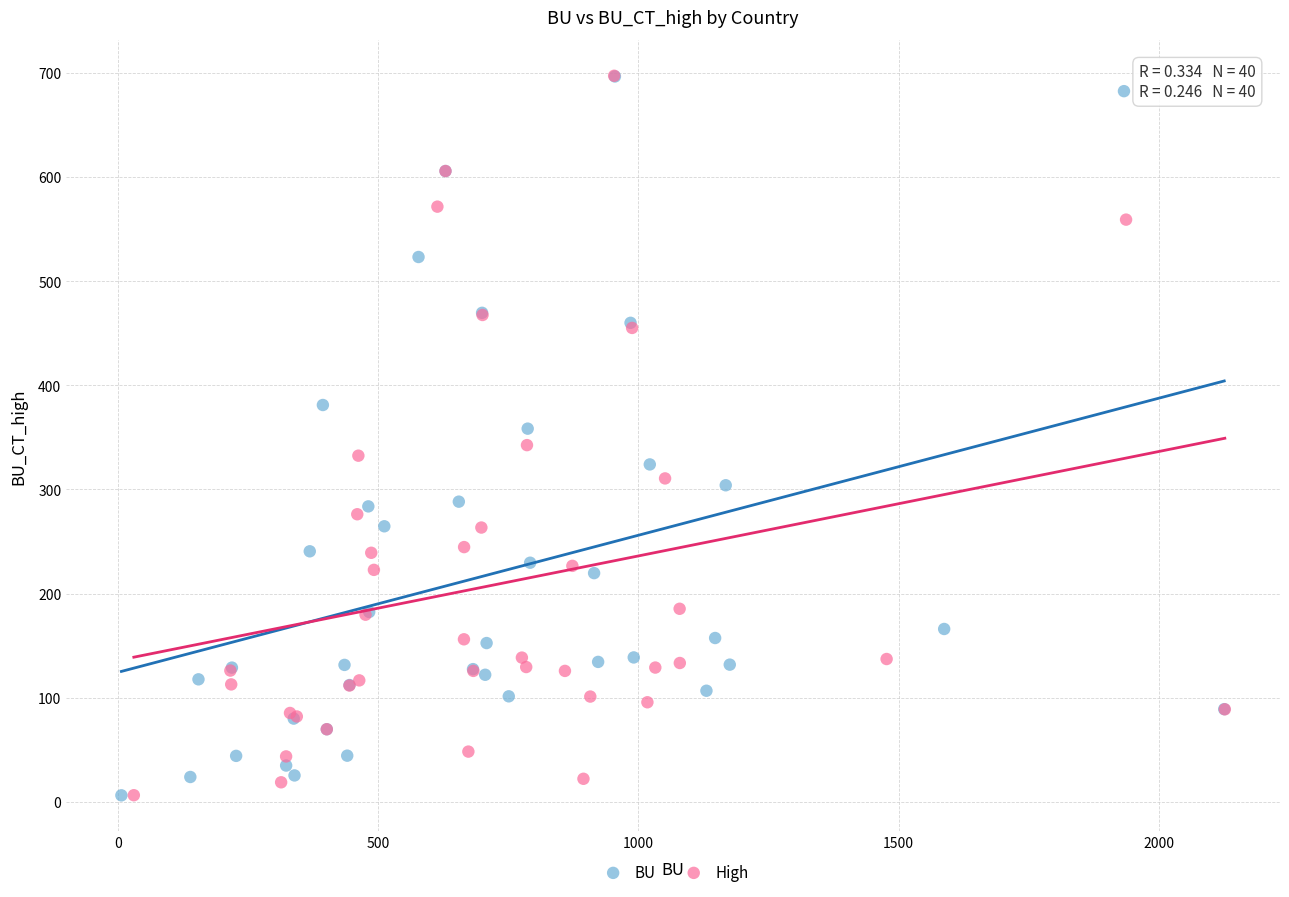

What are all the series names shown in the legend?

BU, High